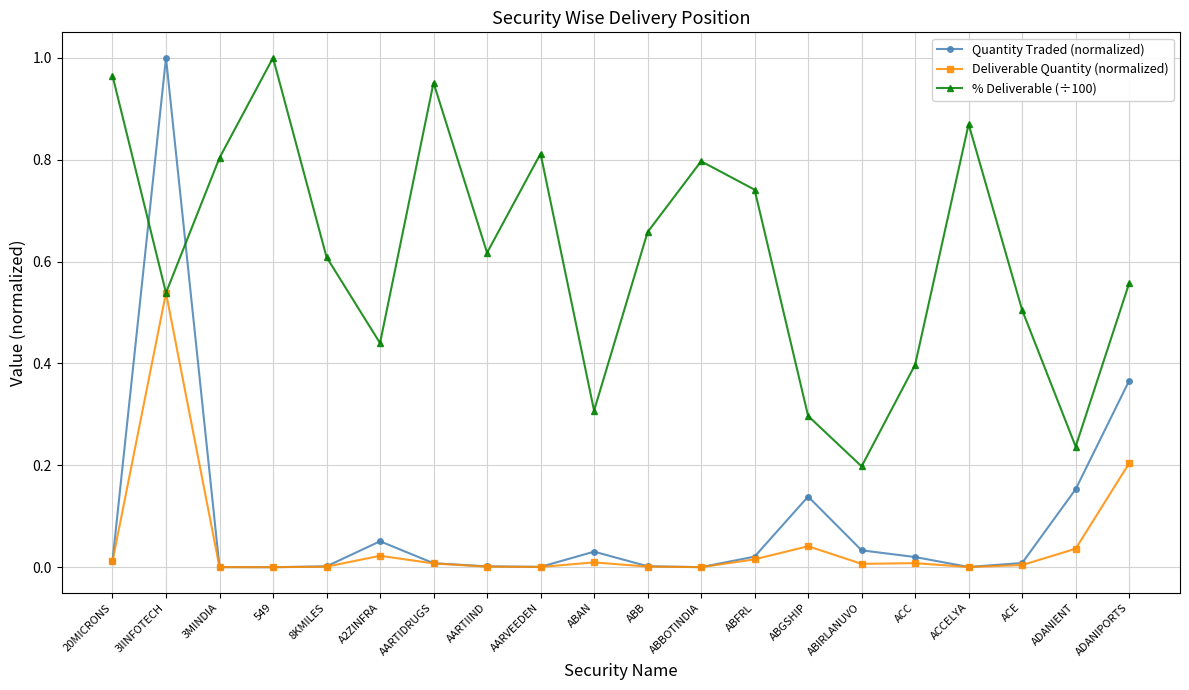

Which category has the highest value in the Deliverable Quantity (normalized) series?

3IINFOTECH